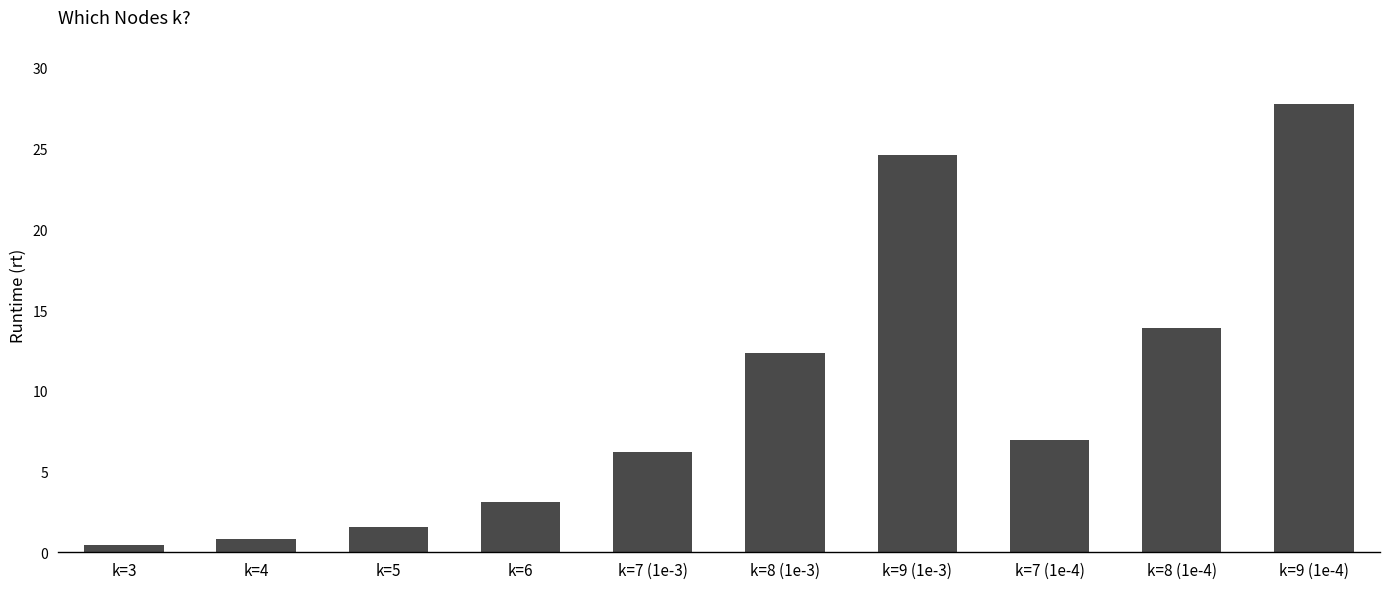

Count the number of data series in this chart.

1